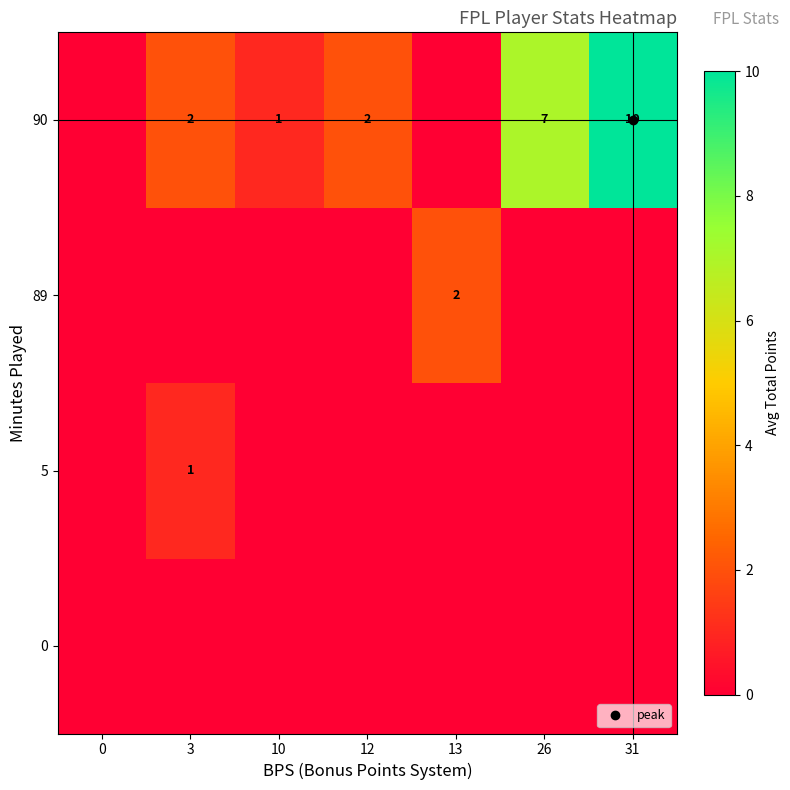

What is the difference between the highest and lowest values at 26?

7